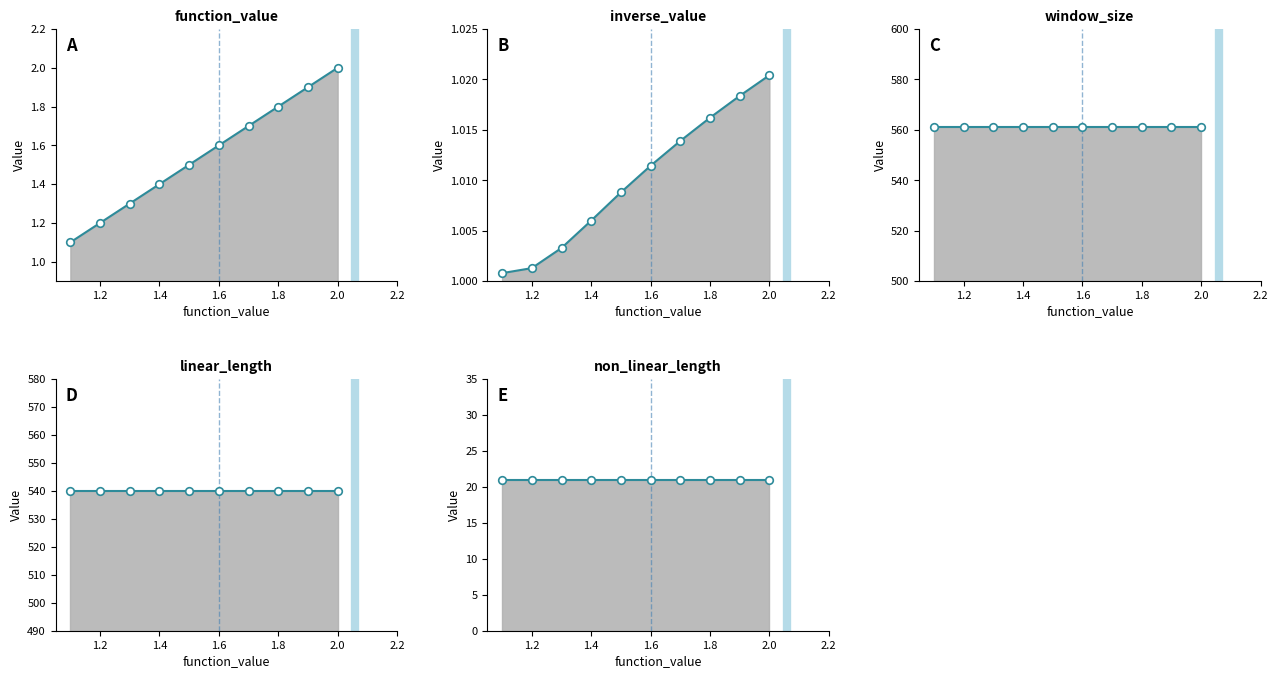

Is the value of linear_length_line at 1.2 greater than the value of window_size_line at 1.8?

No